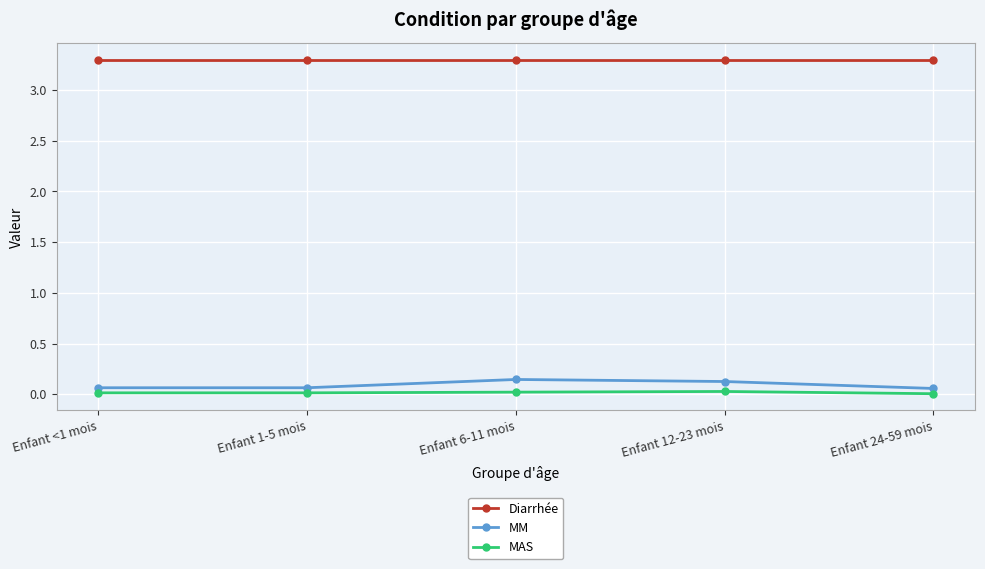

Rank the series at Enfant 12-23 mois from lowest to highest value.

MAS, MM, Diarrhée